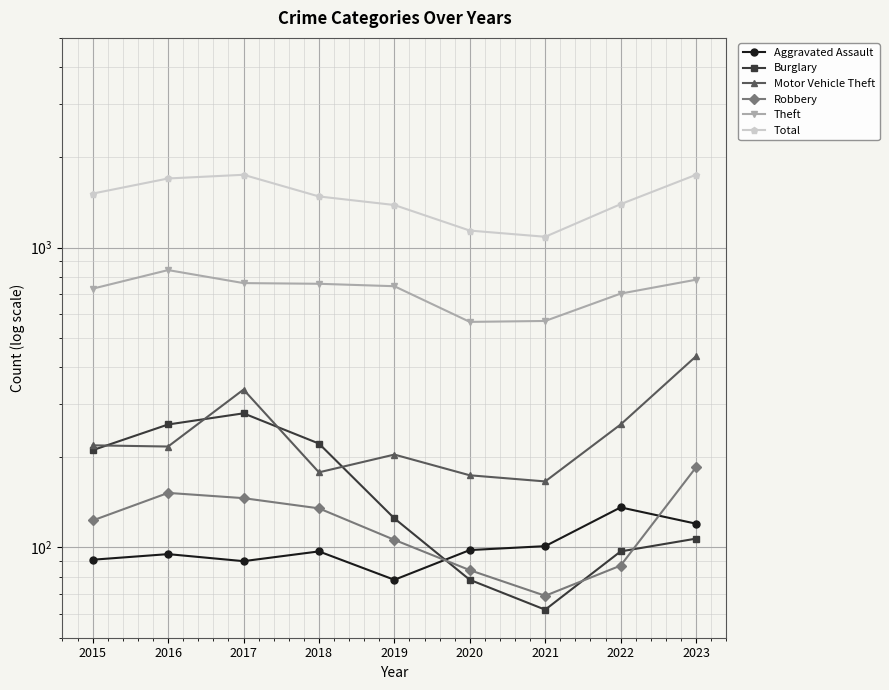

What value does the Burglary series have at 2016?

257